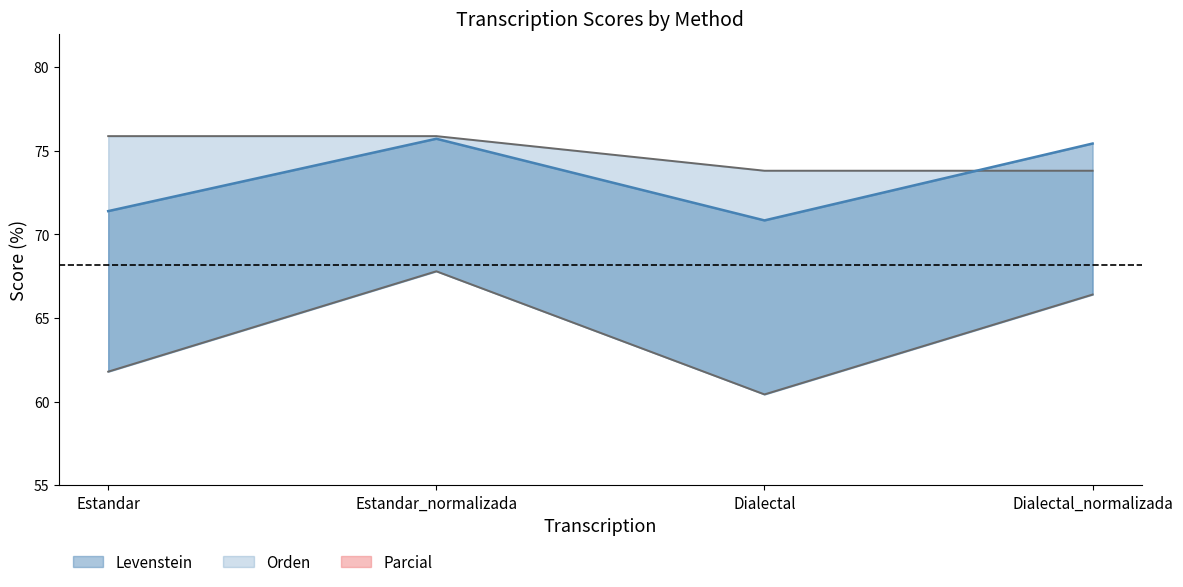

The value of Levenstein at Dialectal_normalizada is 24.1. True or false?

False